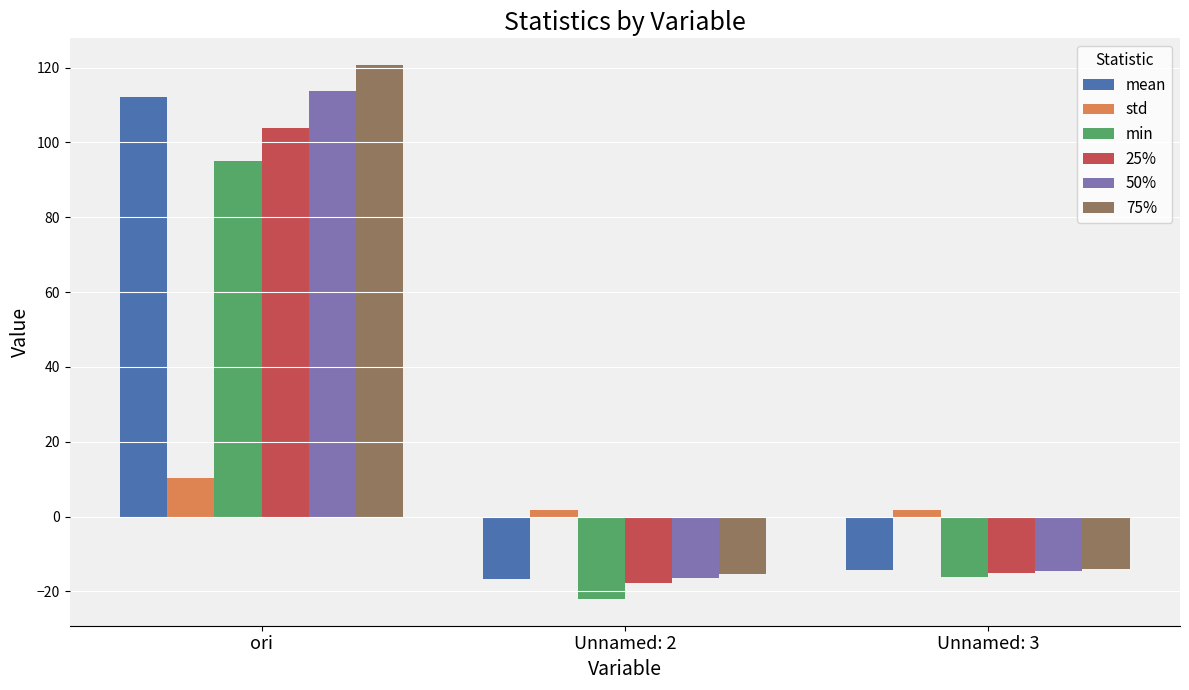

What position from the left is Unnamed: 2?

2